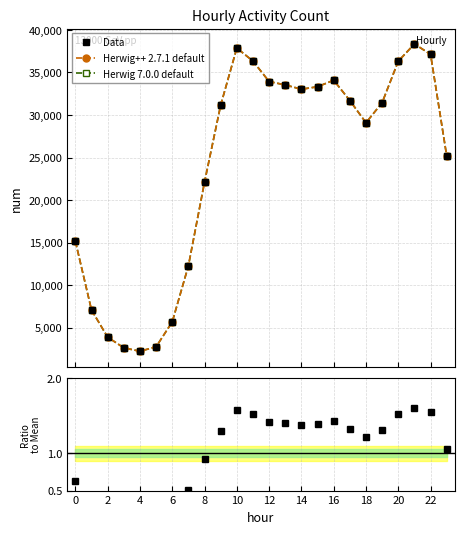

How many data points does each series have?

24